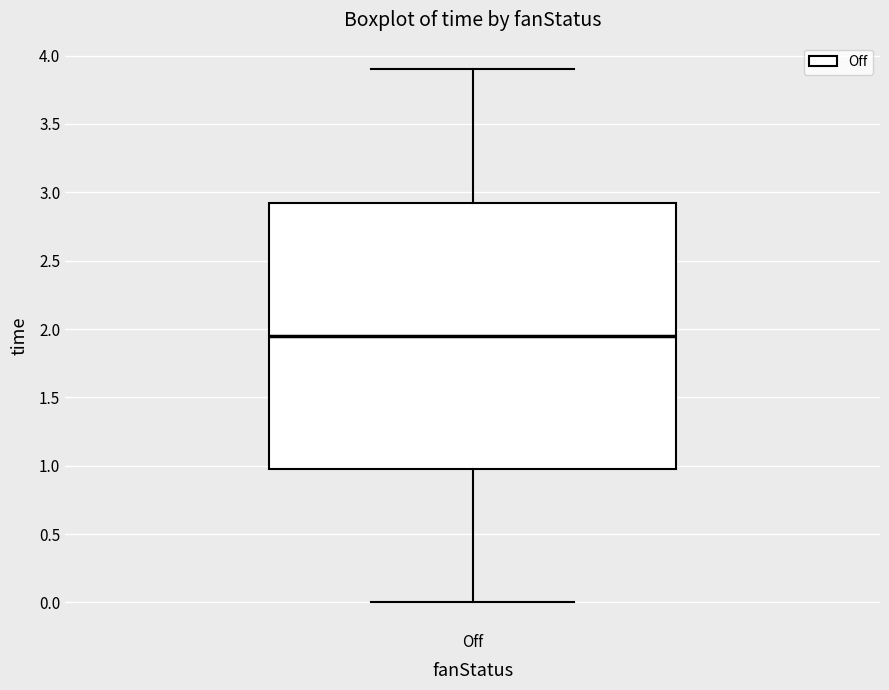

Where is the lower edge of the box for Off on the y-axis? The values are not printed on the chart, so give them approximately, as read against the axis.

1.00